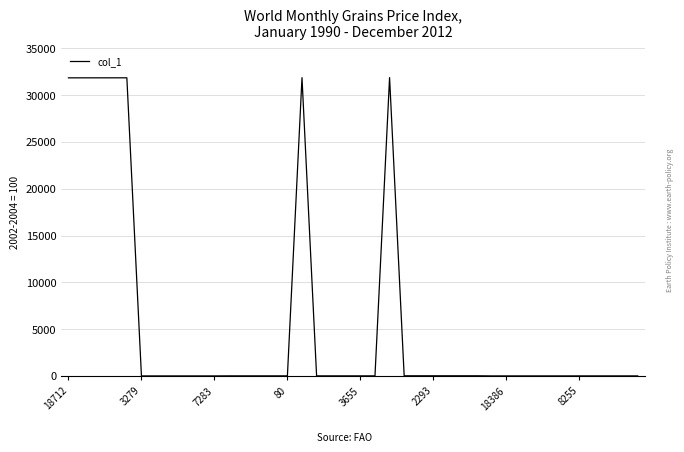

What is the maximum value shown in the chart?

31874